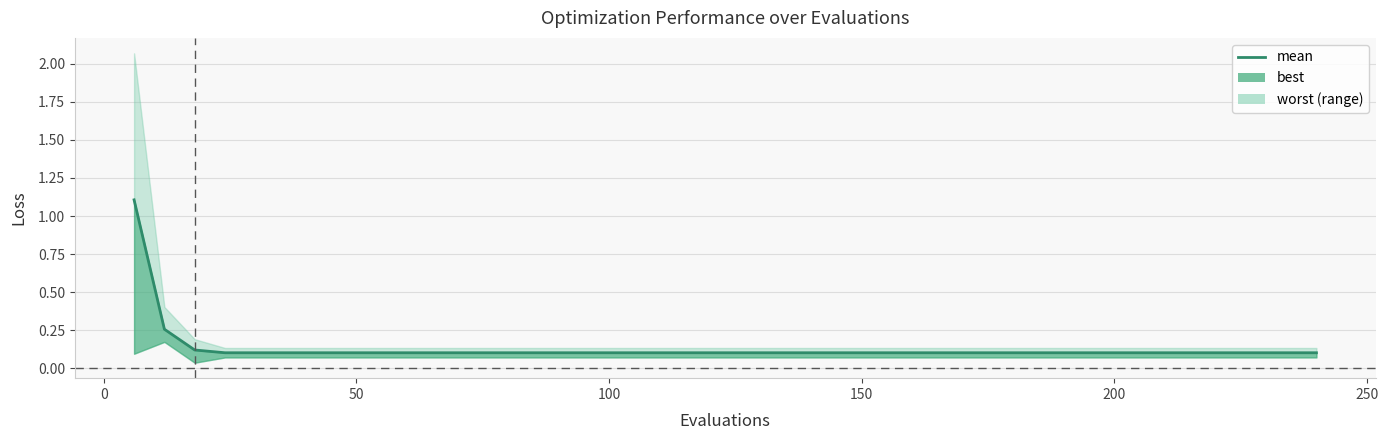

What is the sum of all values?

5.3